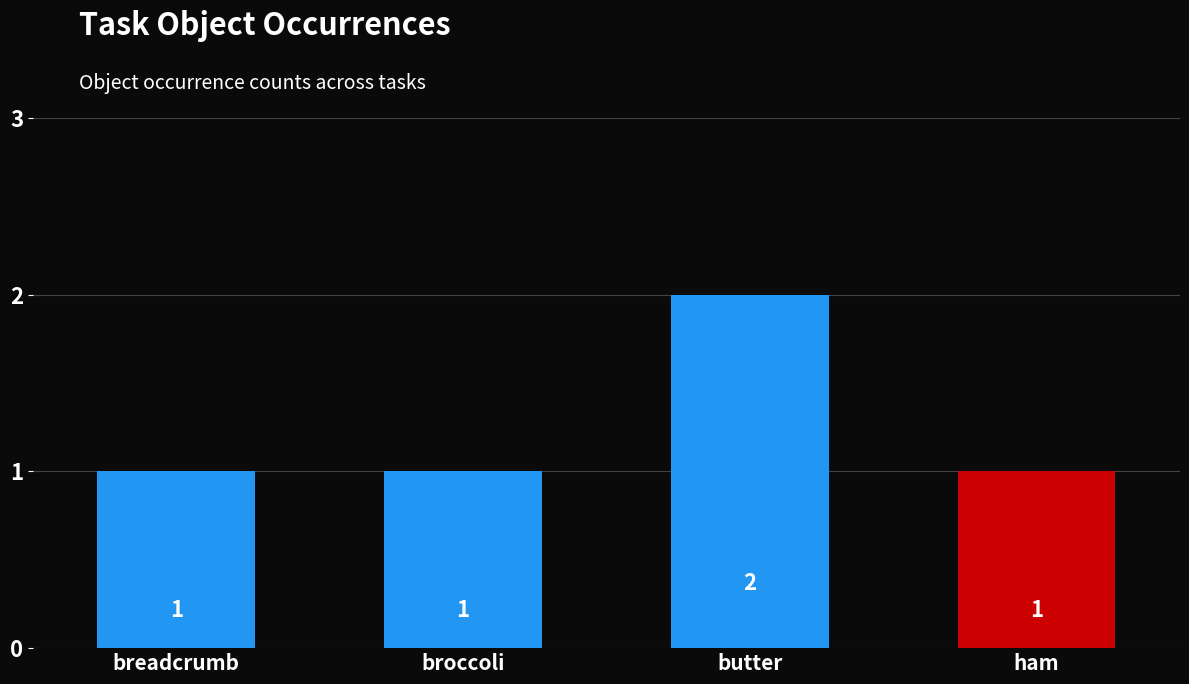

How many bars are there in total?

4